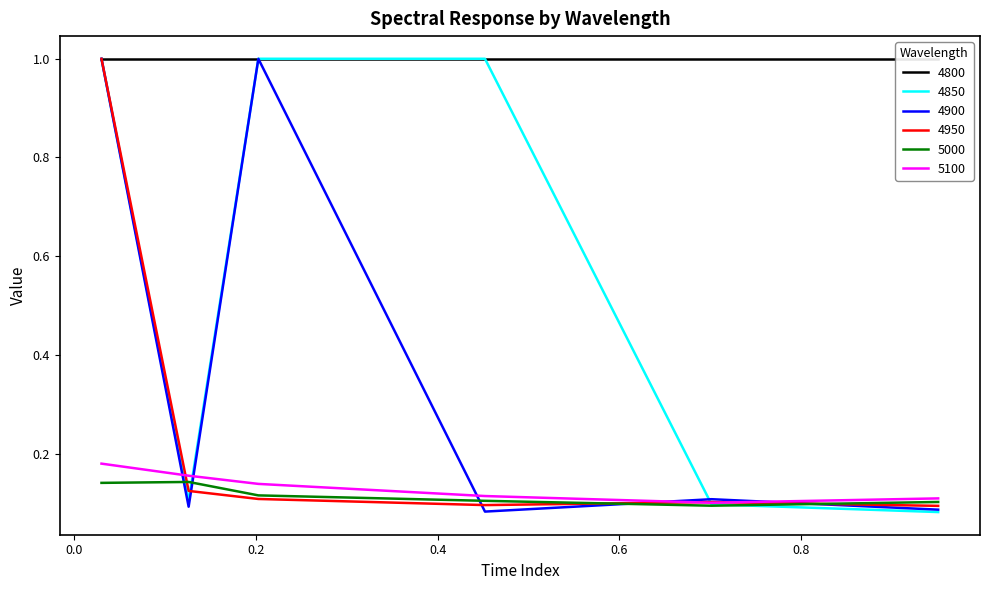

What is the label of the 2nd point from the right?

0.7013698630136986